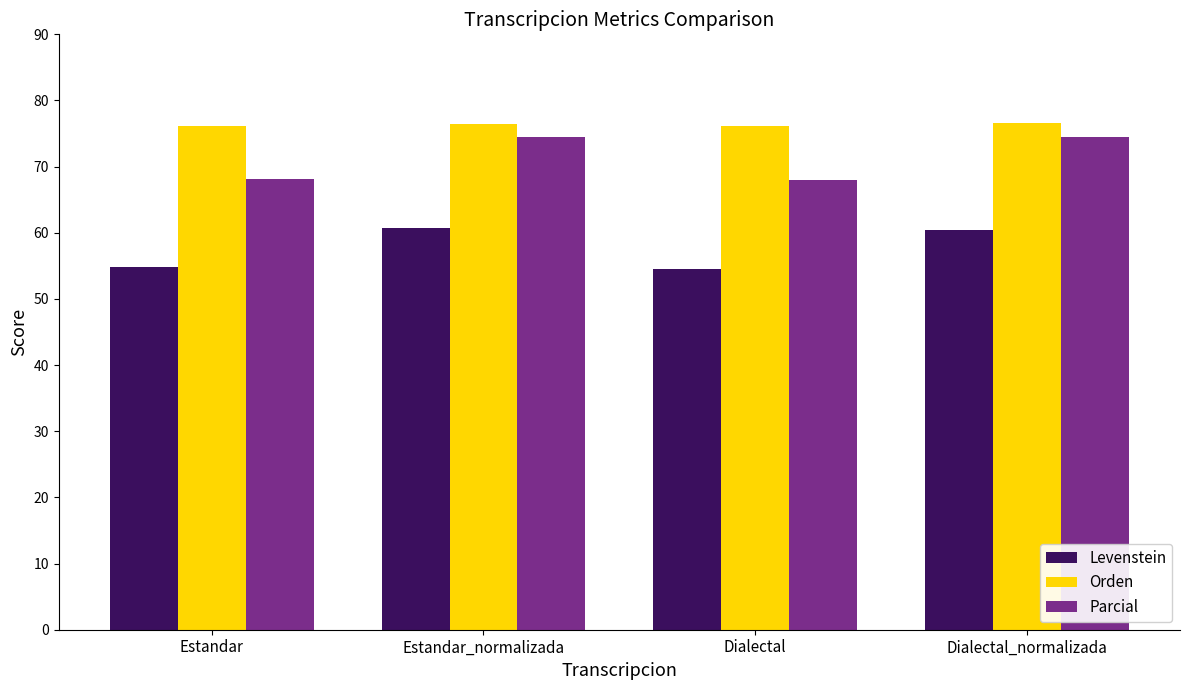

What is the greatest value displayed?

76.6